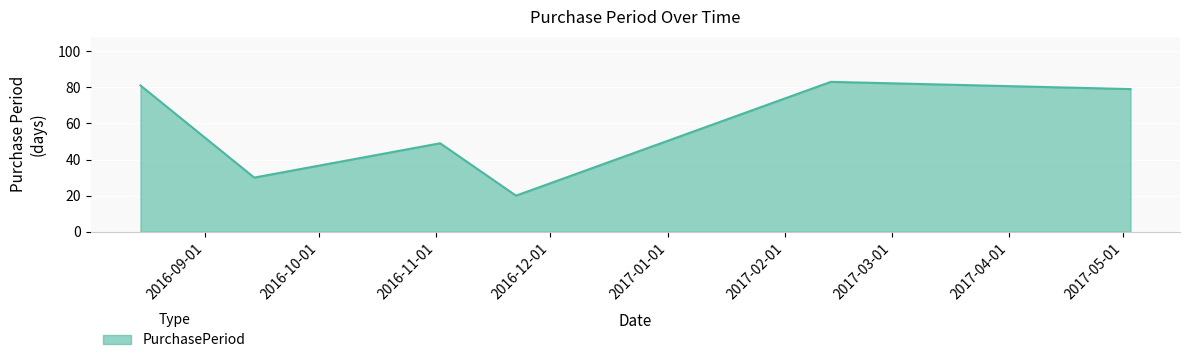

True or false: there are more than 2 points higher than both neighbors.

False